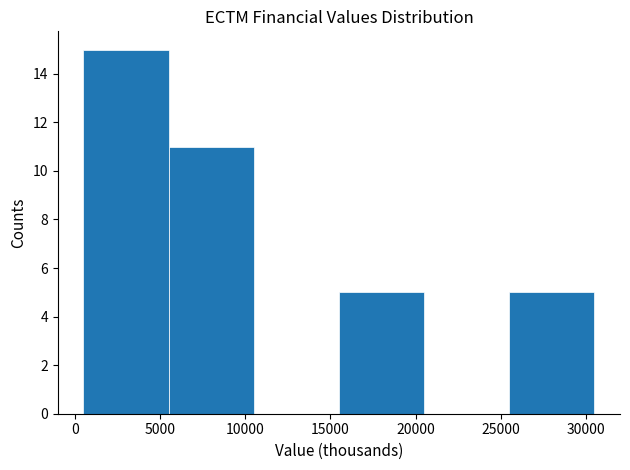

Which range on the x-axis has the tallest bar?

500 to 5500